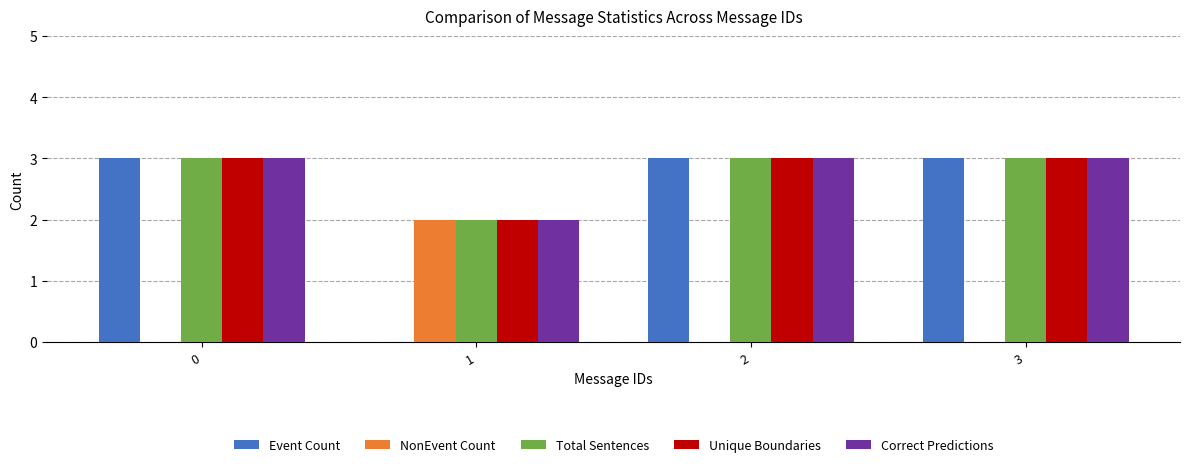

What is the sum of the Correct Predictions values at 3 and 2?

6